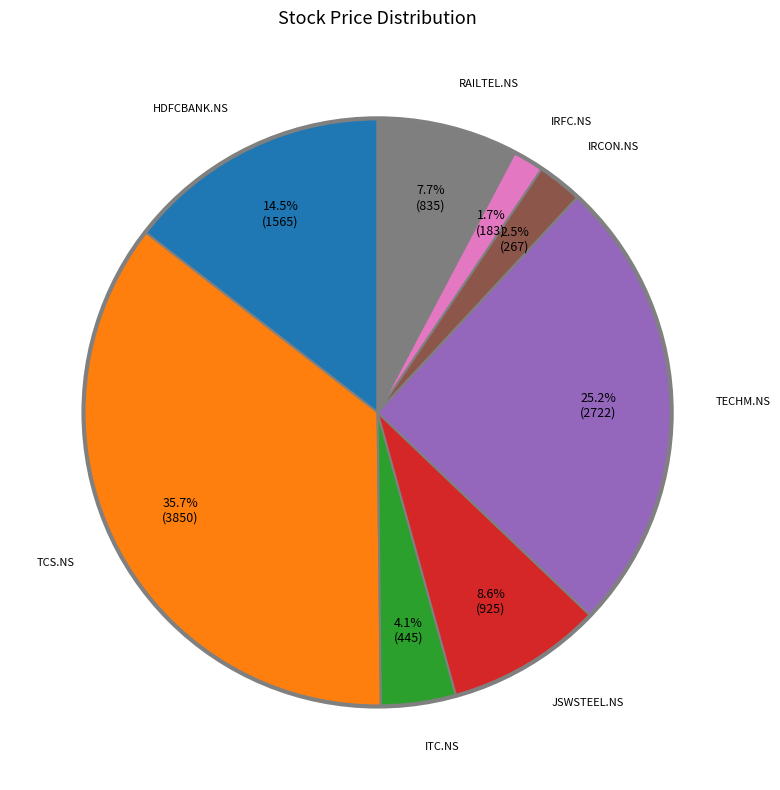

How many slices are in this pie chart?

8